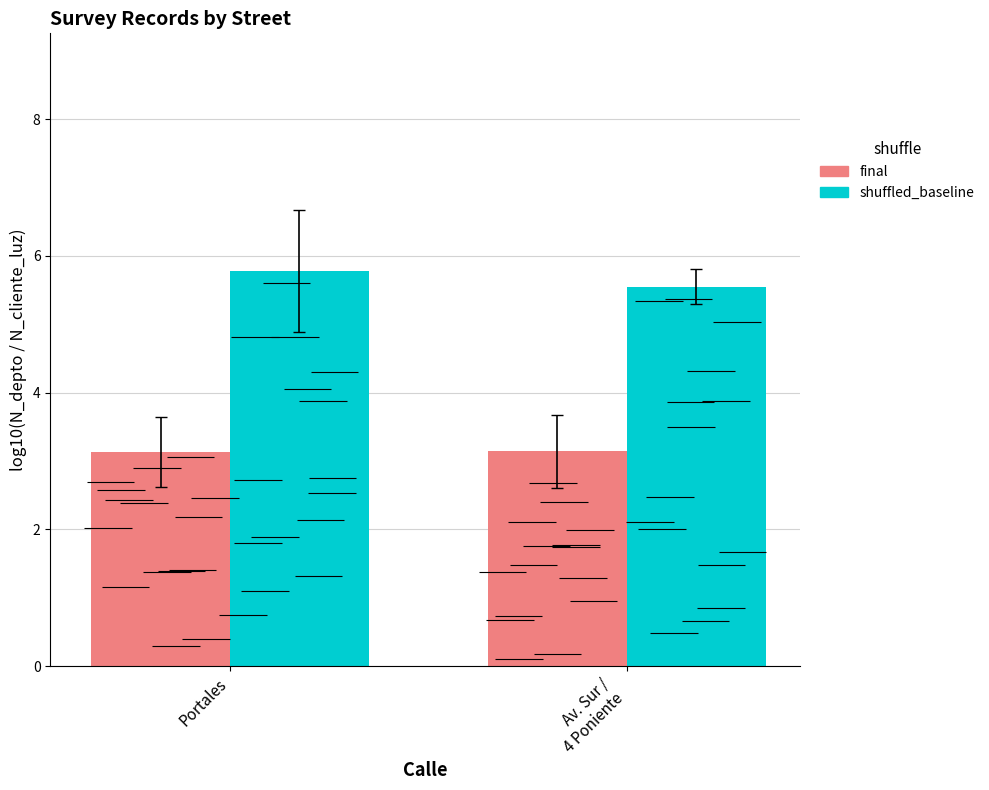

Which category has the lowest value in the final series?

Portales